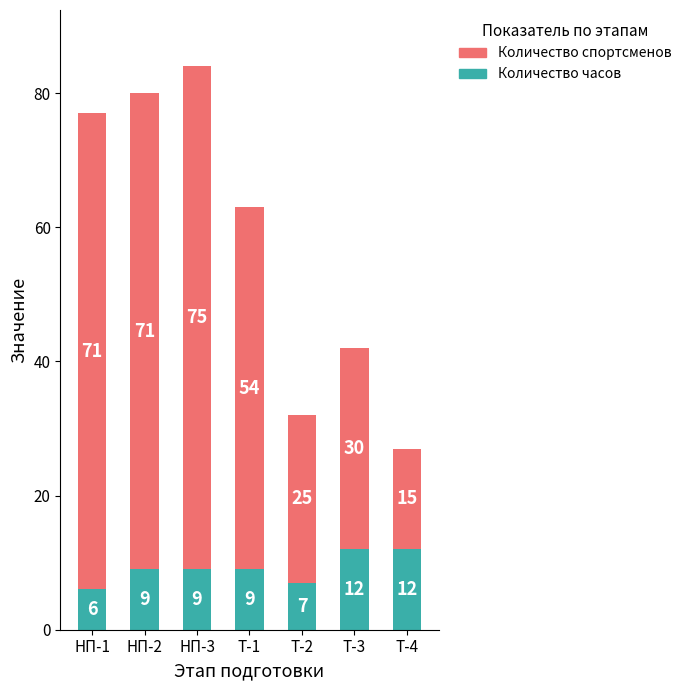

What is the difference between the maximum and minimum values in the Количество часов series?

6